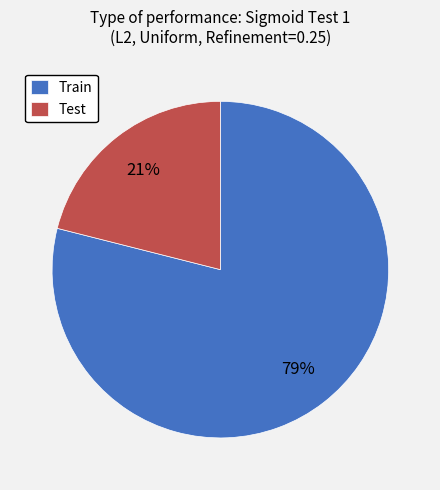

Which slice represents more than half of the pie?

Train